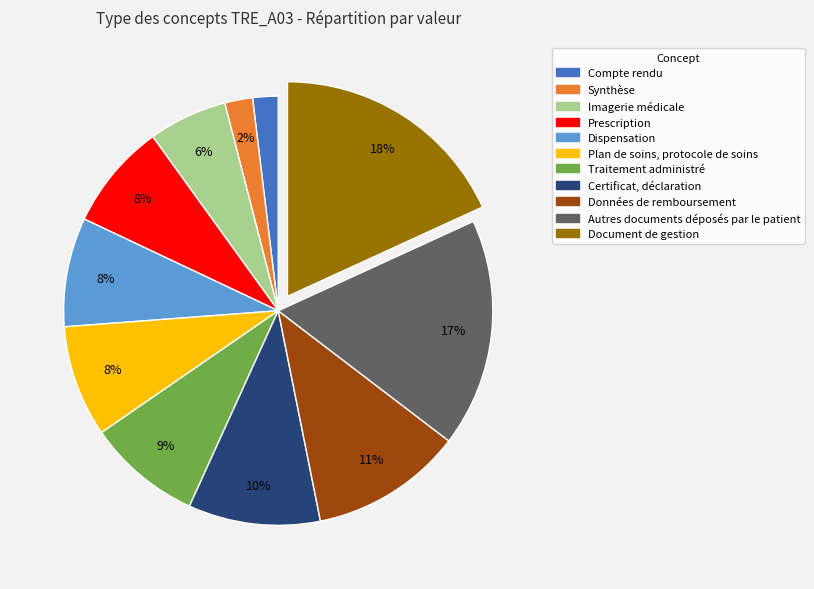

To the nearest percent, what is the average slice percentage?

9%